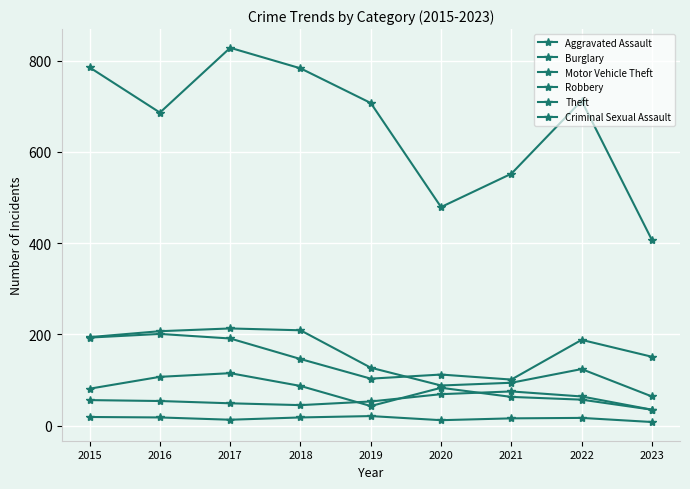

The value of Motor Vehicle Theft at 2023 is 248. True or false?

False